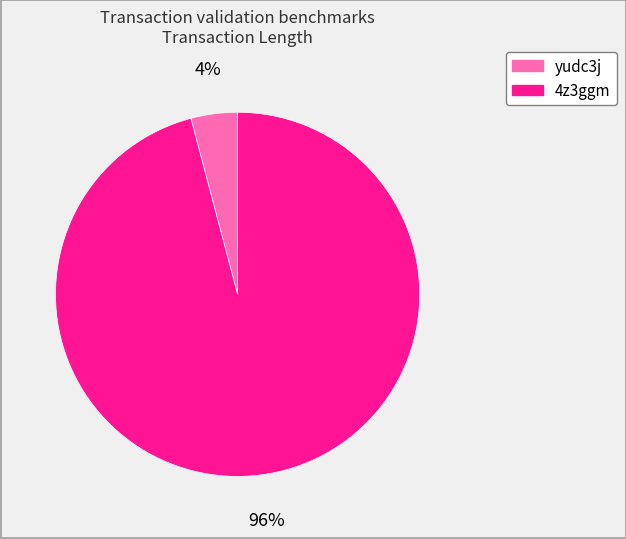

Is there any slice that represents more than half of the pie?

Yes